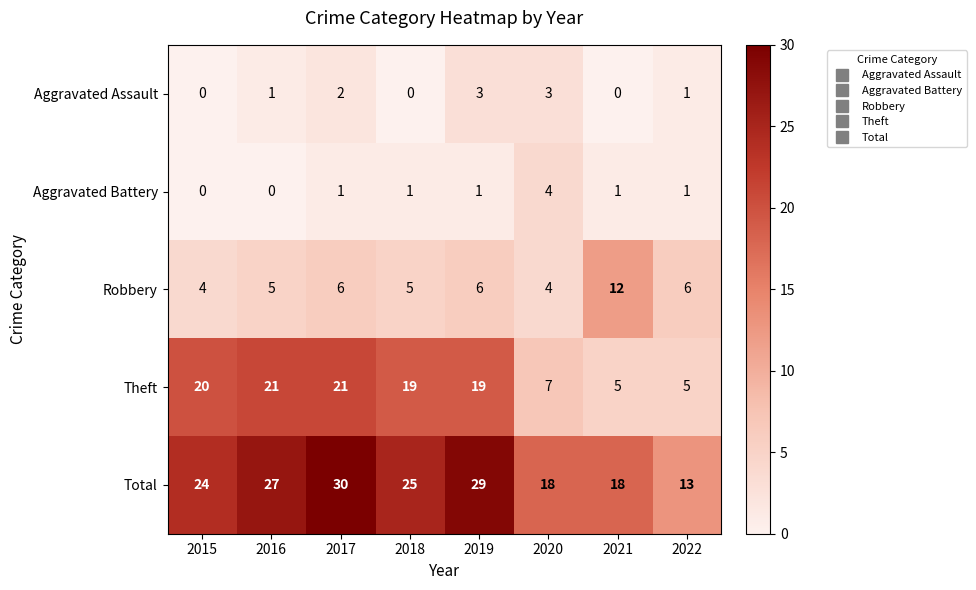

What is the average value of the Robbery series?

6